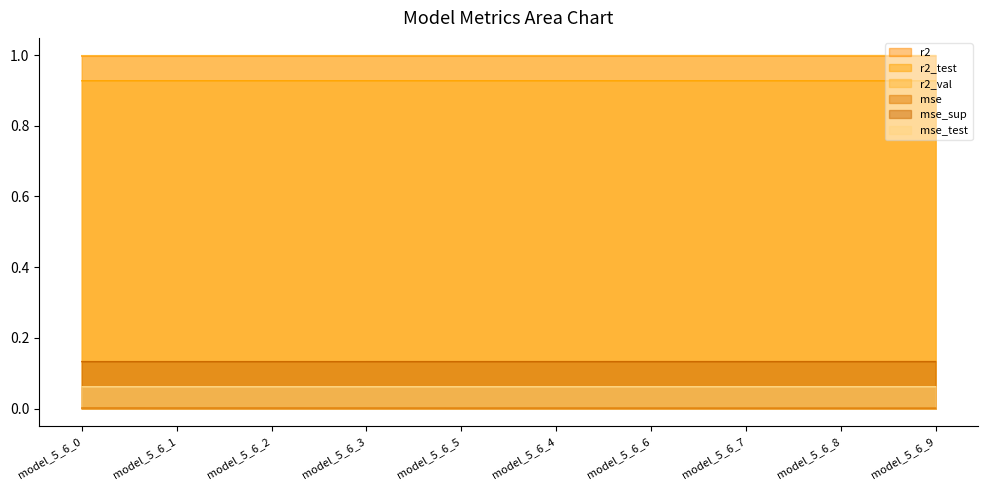

List the labels in order of mse_test value, largest first.

model_5_6_9, model_5_6_8, model_5_6_7, model_5_6_6, model_5_6_4, model_5_6_5, model_5_6_3, model_5_6_2, model_5_6_1, model_5_6_0